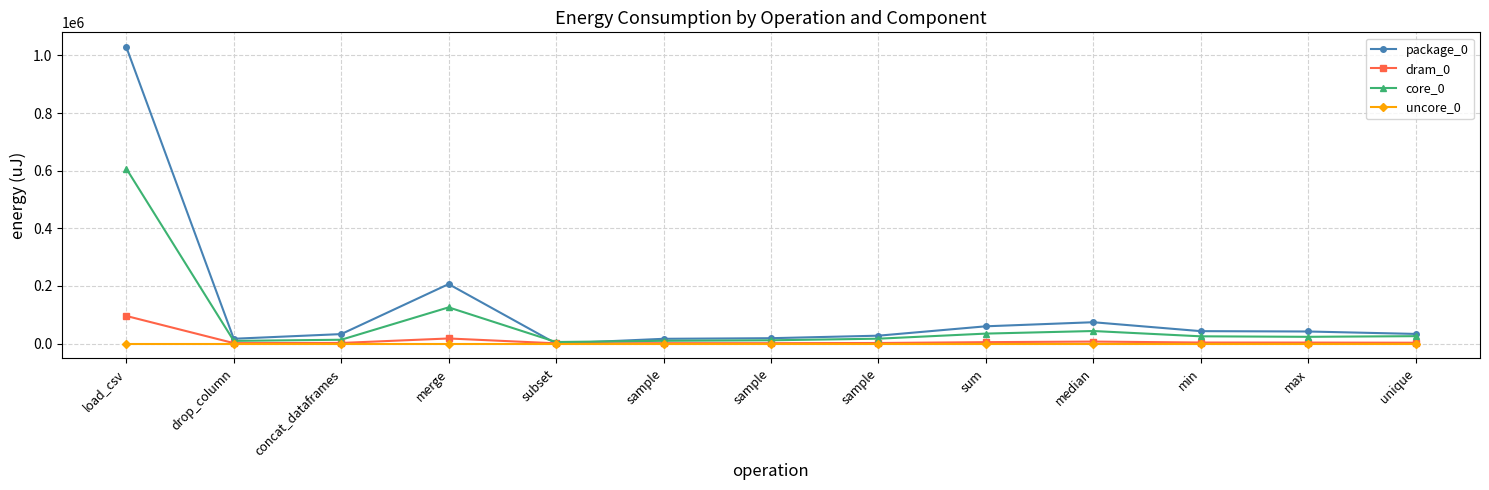

Reading left to right, transcribe all the data shown in this chart.

package_0: 1028562	16601	32776	206299	0	16418	18555	27282	59815	73974	43030	41809	33386
dram_0: 95703	1465	2075	17578	733	1282	1281	1892	4822	6836	3540	3357	2868
core_0: 606993	9217	13184	125549	5310	9521	11292	16845	34485	43457	25085	23315	25635
uncore_0: 0	0	0	0	0	0	0	0	0	0	0	0	0